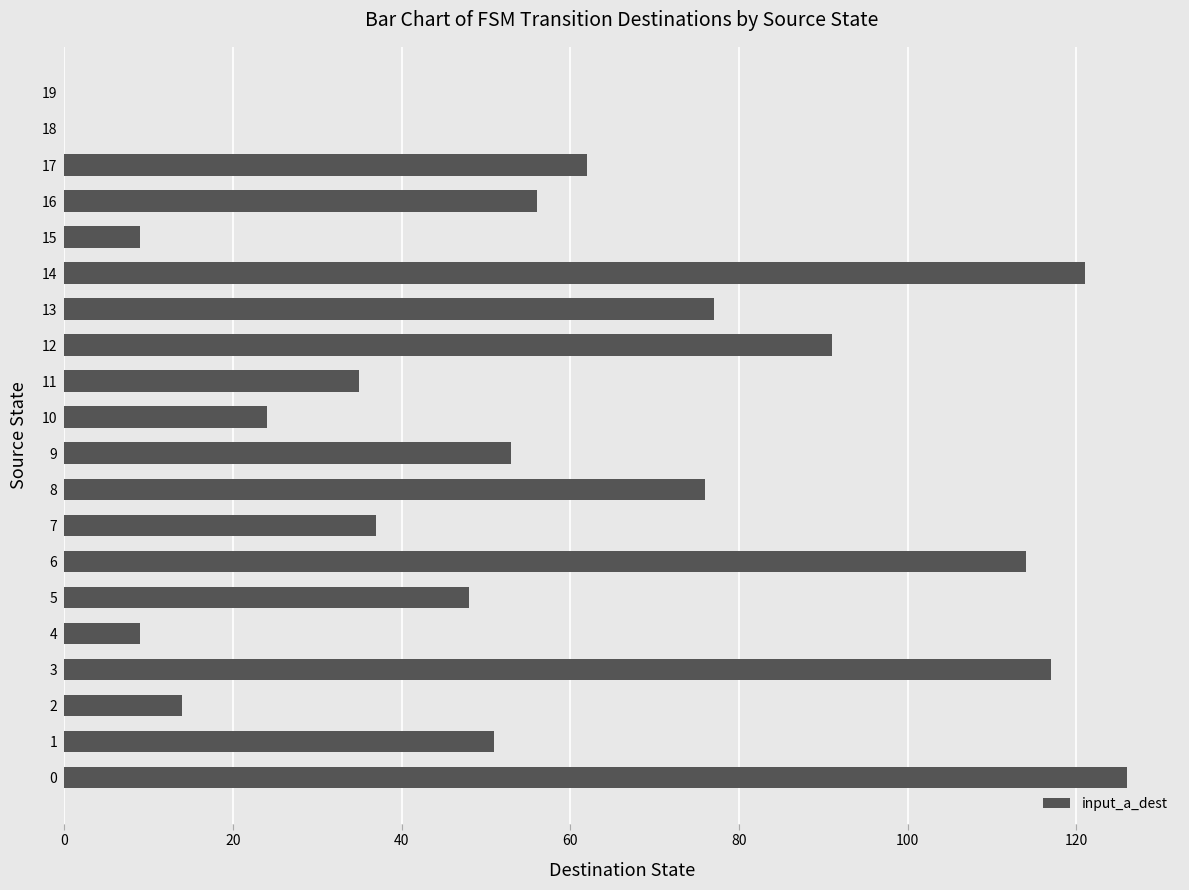

What is the average value?

56